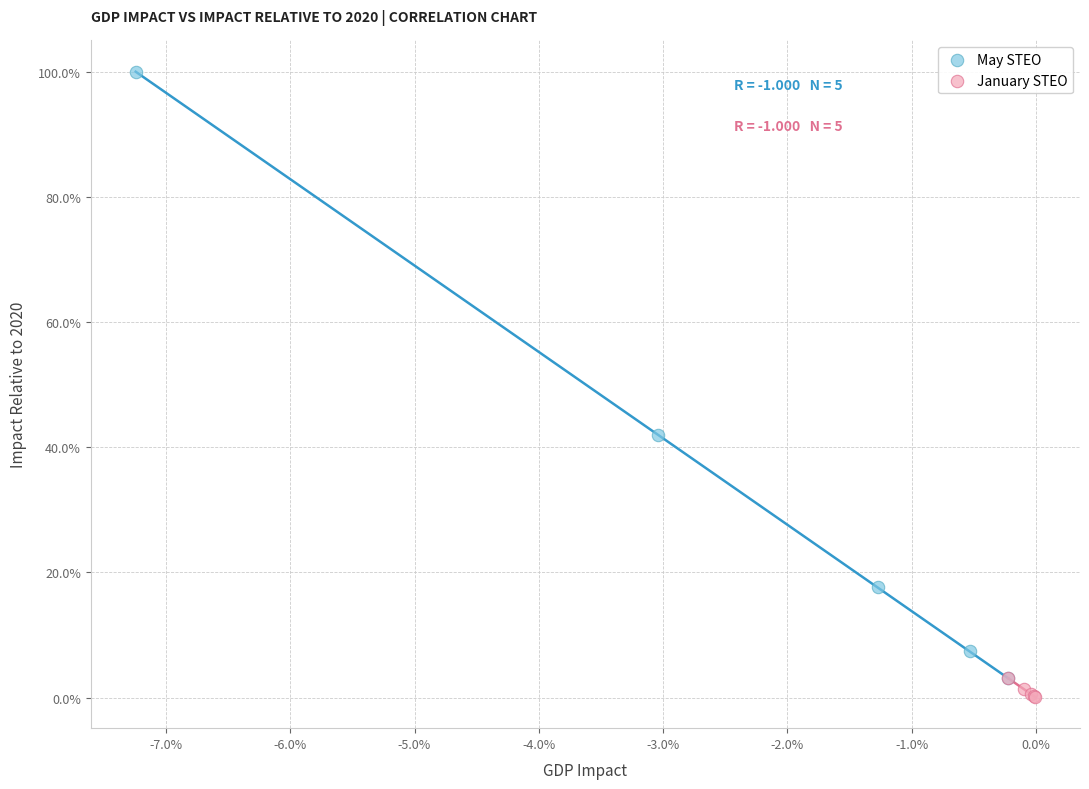

Which series reaches the maximum Y coordinate?

May STEO